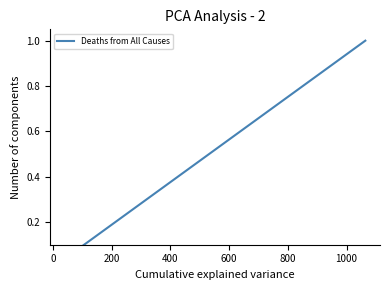

How many positive values are there?

3